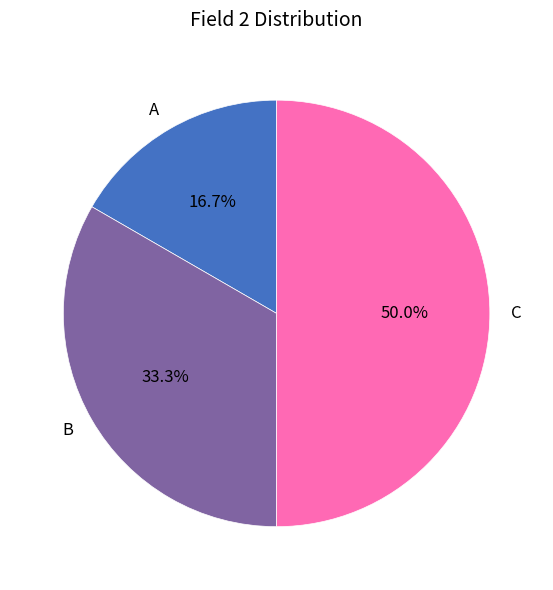

Which slice is the largest?

C